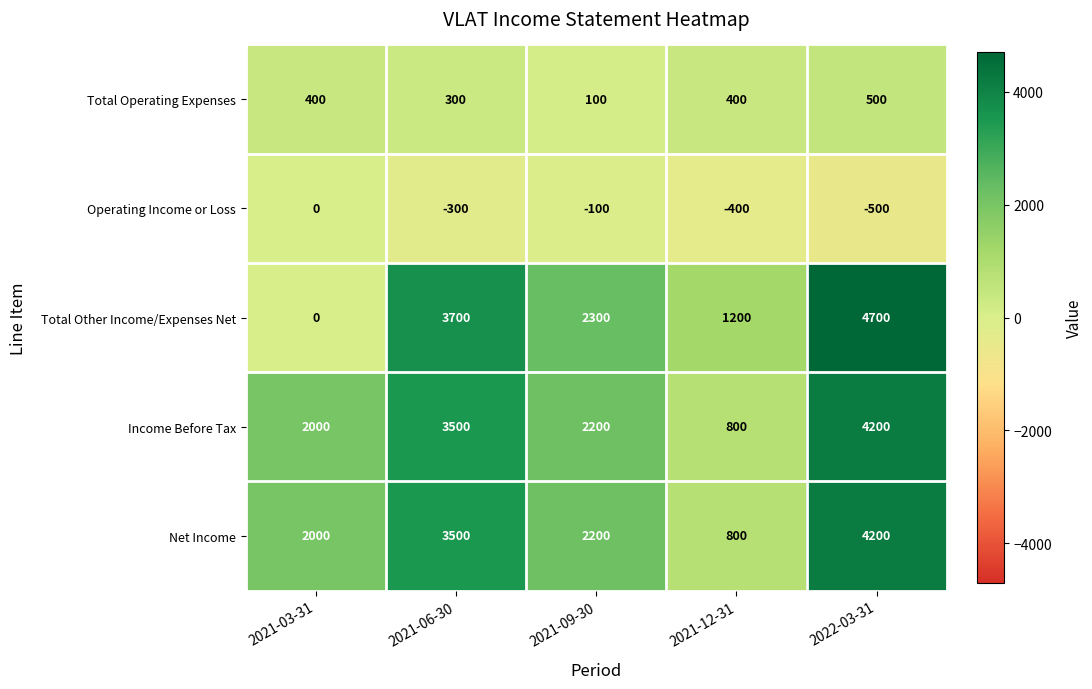

The value of Operating Income or Loss at 2021-06-30 is -170. True or false?

False